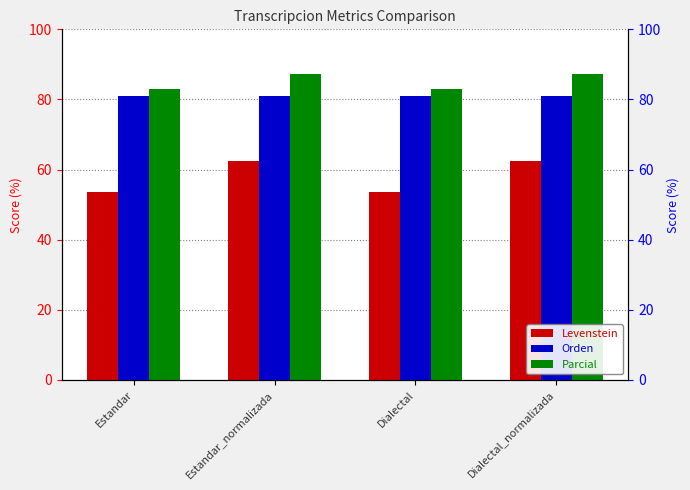

What is the difference between the highest and lowest values at Dialectal_normalizada?

24.7